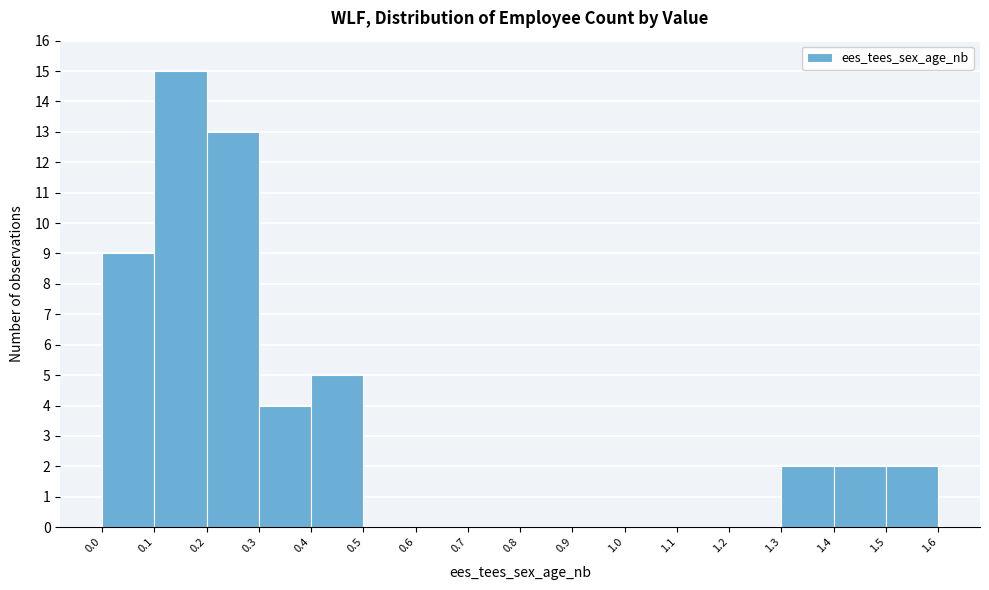

How tall is the bar that spans 0.4 to 0.5 on the x-axis? The values are not printed on the chart, so give them approximately, as read against the axis.

5